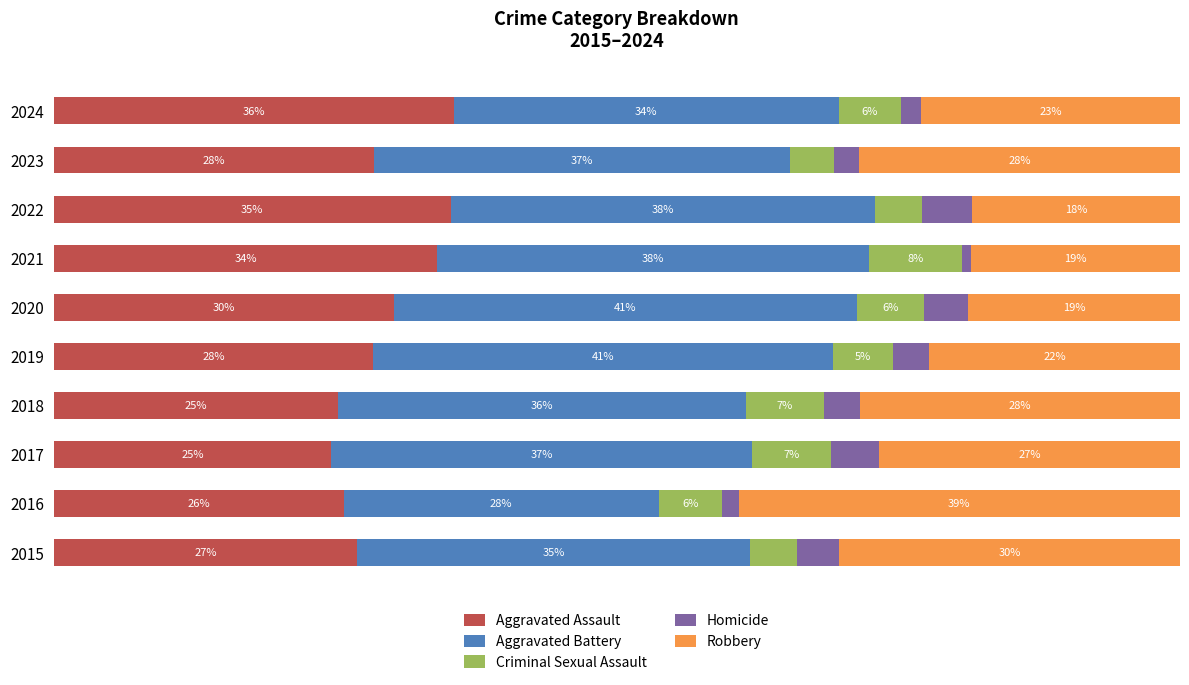

What are all the series names shown in the legend?

Aggravated Assault, Aggravated Battery, Criminal Sexual Assault, Homicide, Robbery